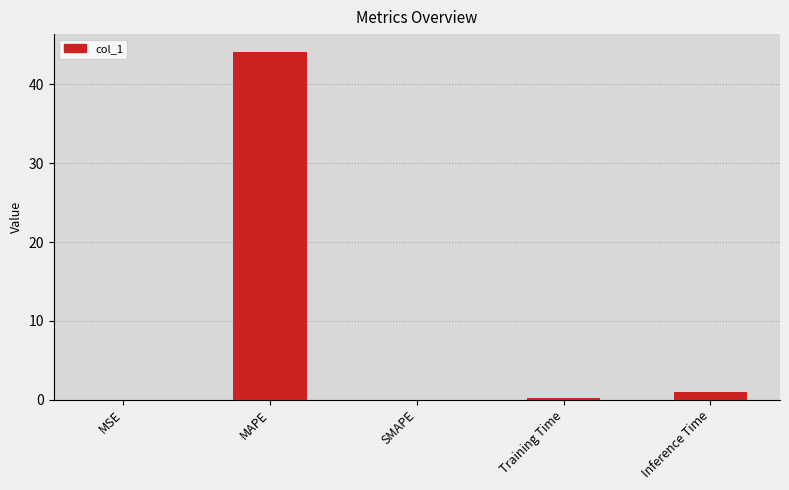

What is the average value?

9.1